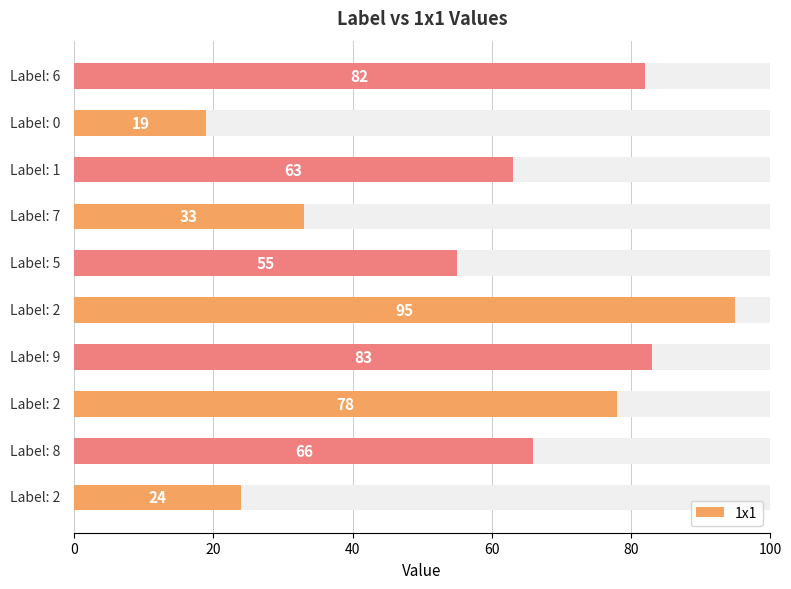

What is the smallest value displayed?

19